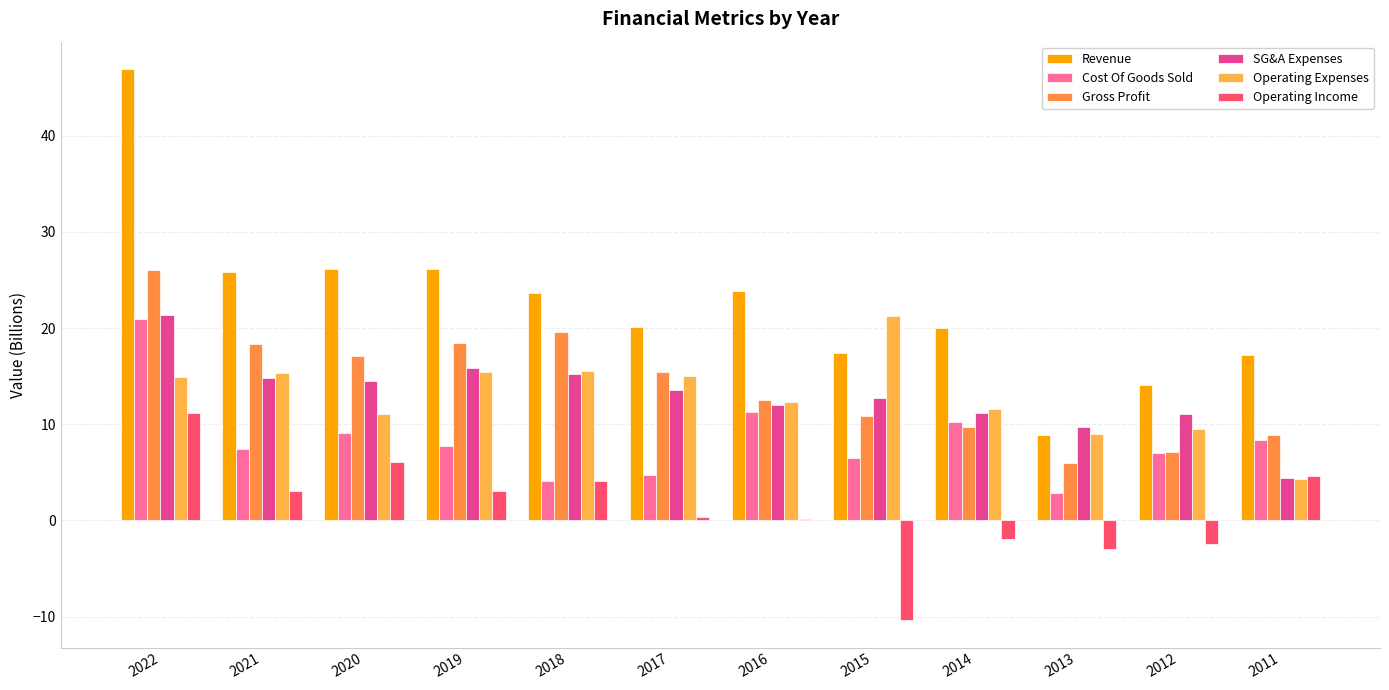

How many bars are there in total?

72